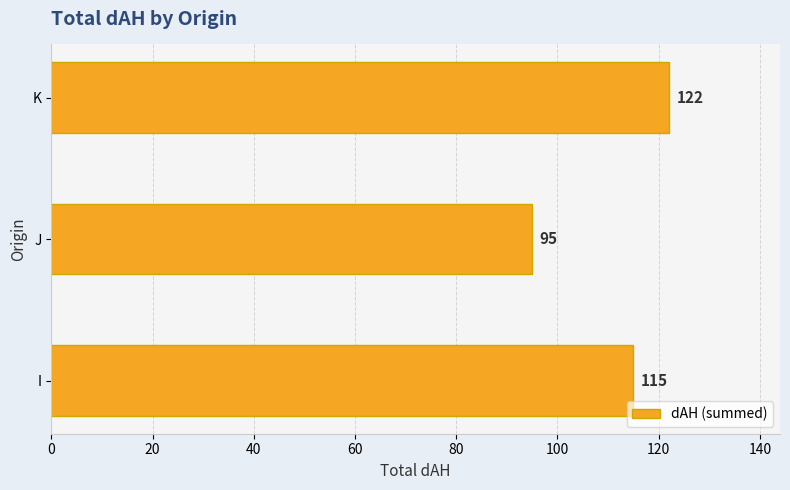

How many values are between 95 and 122?

3